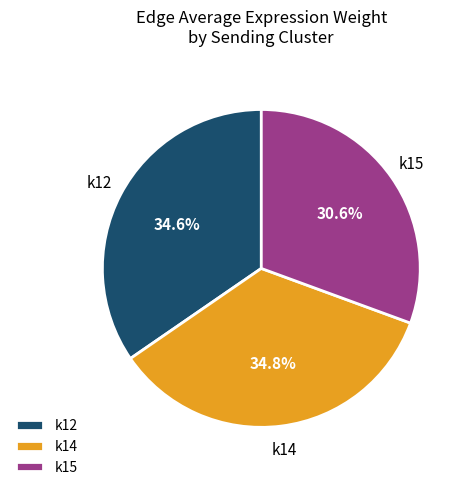

How much of the chart is everything except k12?

65.4%